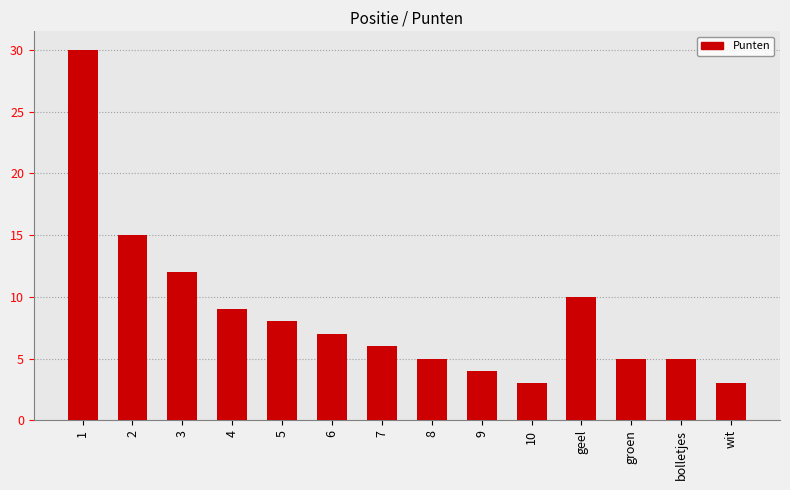

What is the smallest value displayed?

3